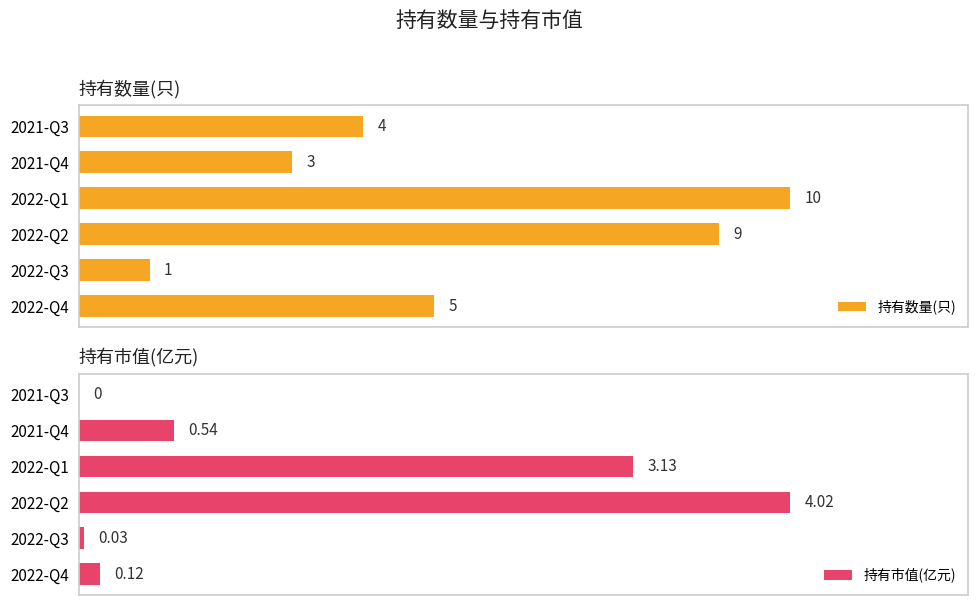

At how many categories does at least one series exceed 4?

3